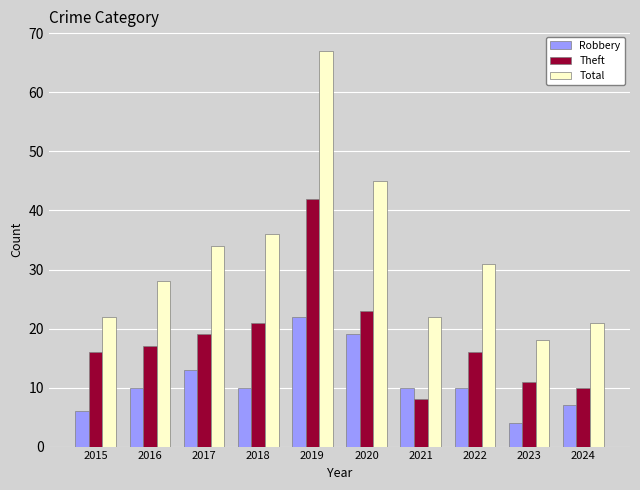

Which series has the widest spread of values?

Total